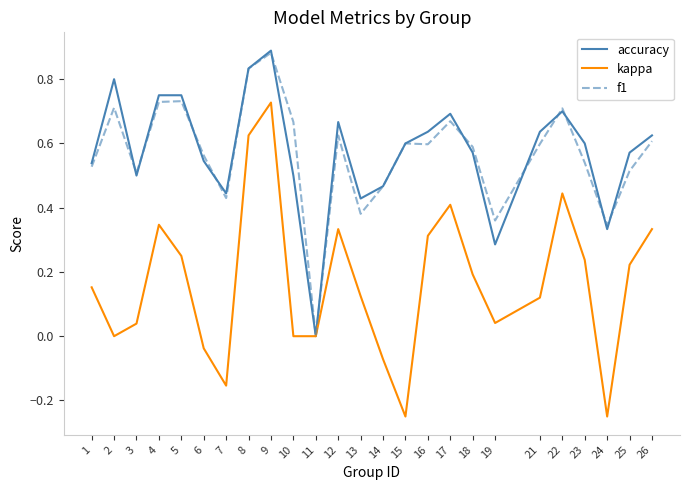

What is the total value across all series at 21?

1.4